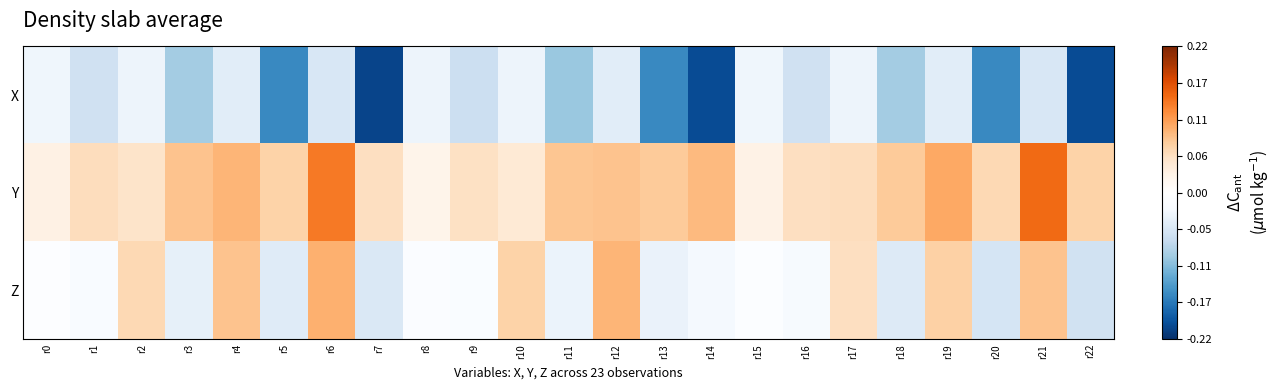

Which series has the largest total across all categories?

Y